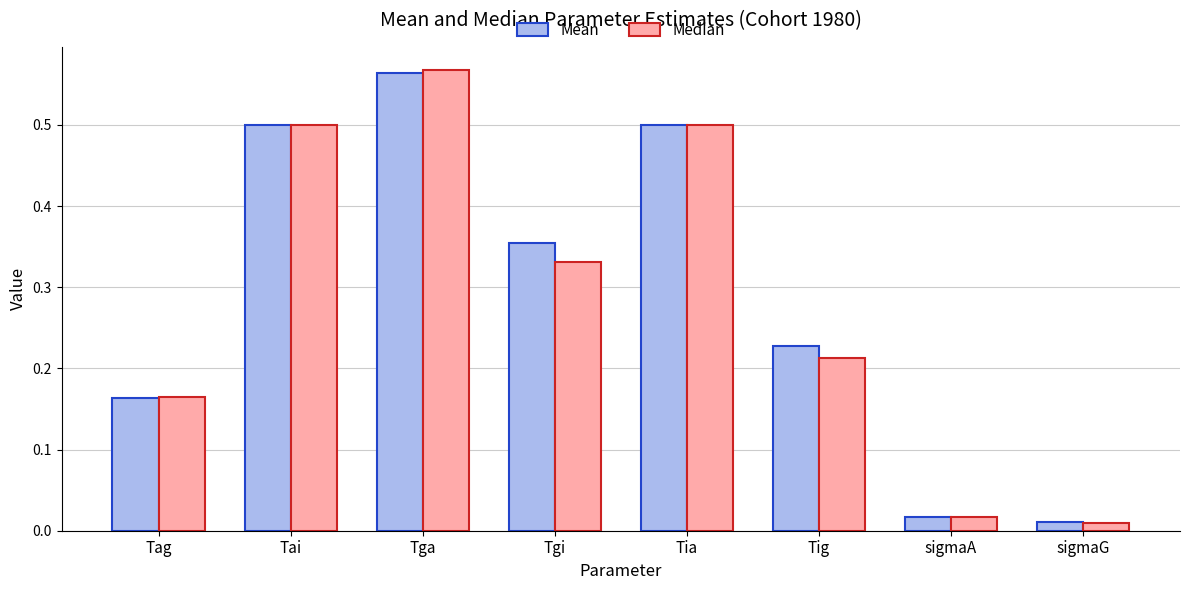

Rank the series at Tgi from lowest to highest value.

Median, Mean